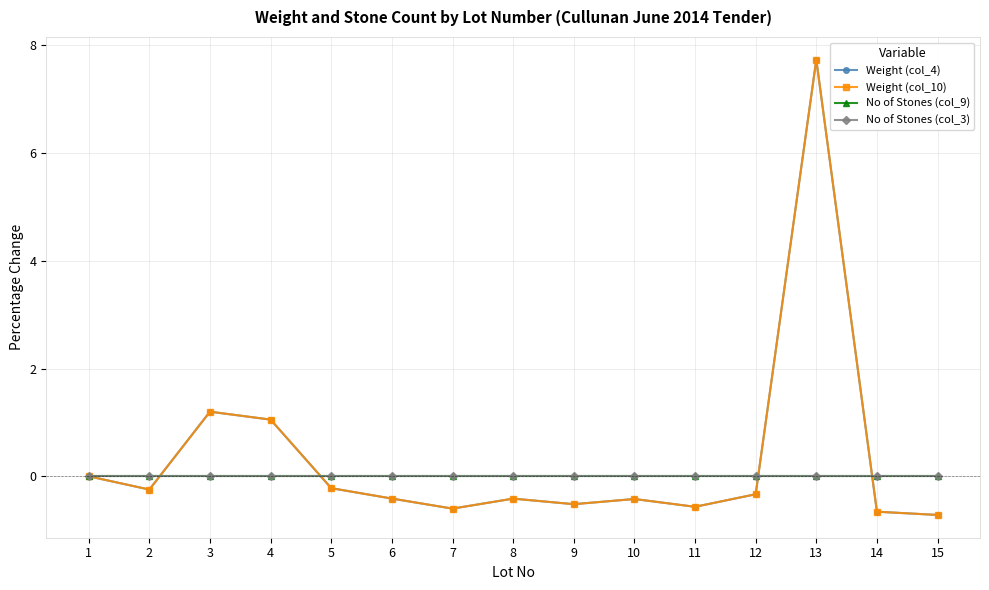

At how many categories does at least one series exceed 1?

3